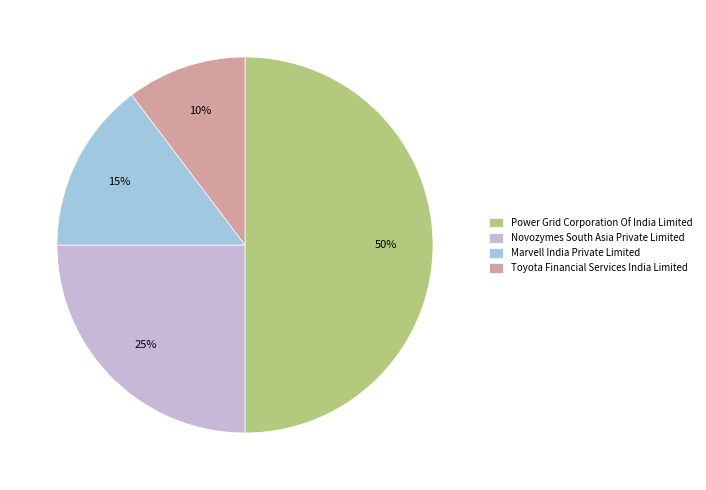

Does Marvell India Private Limited account for over 50% of the chart?

No